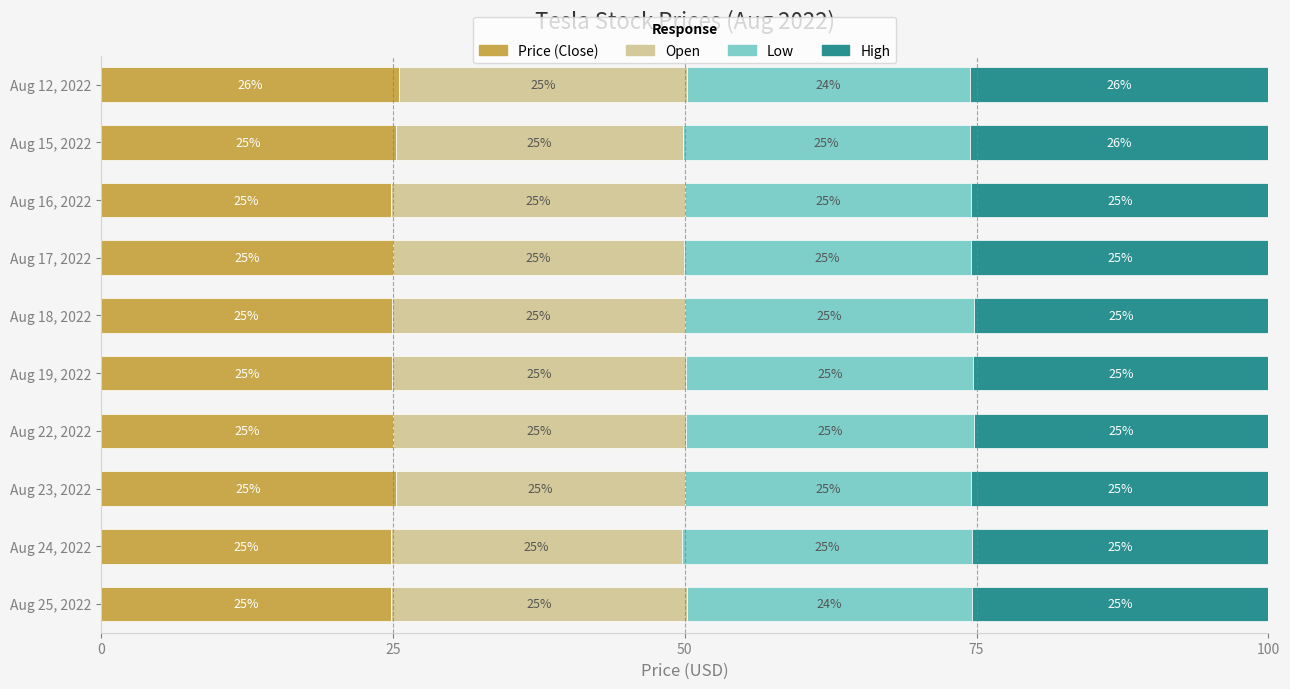

What is the total value across all series at Aug 16, 2022?

100.0